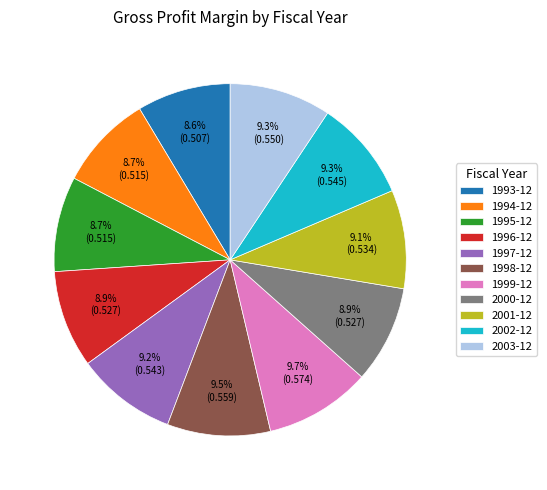

Does any single category account for the majority?

No